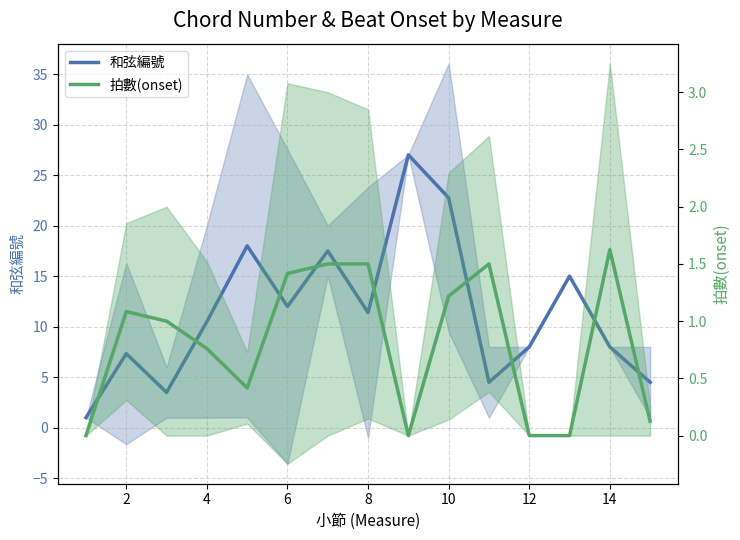

Where does the 拍數(onset) series first go above 1?

2